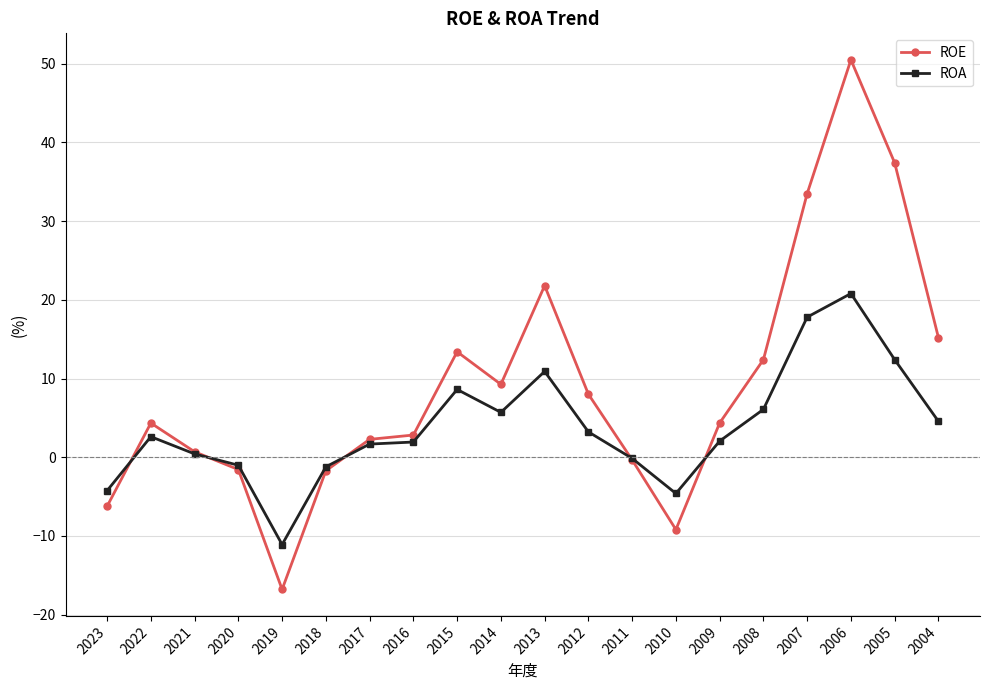

Which series has the largest range (max minus min)?

ROE